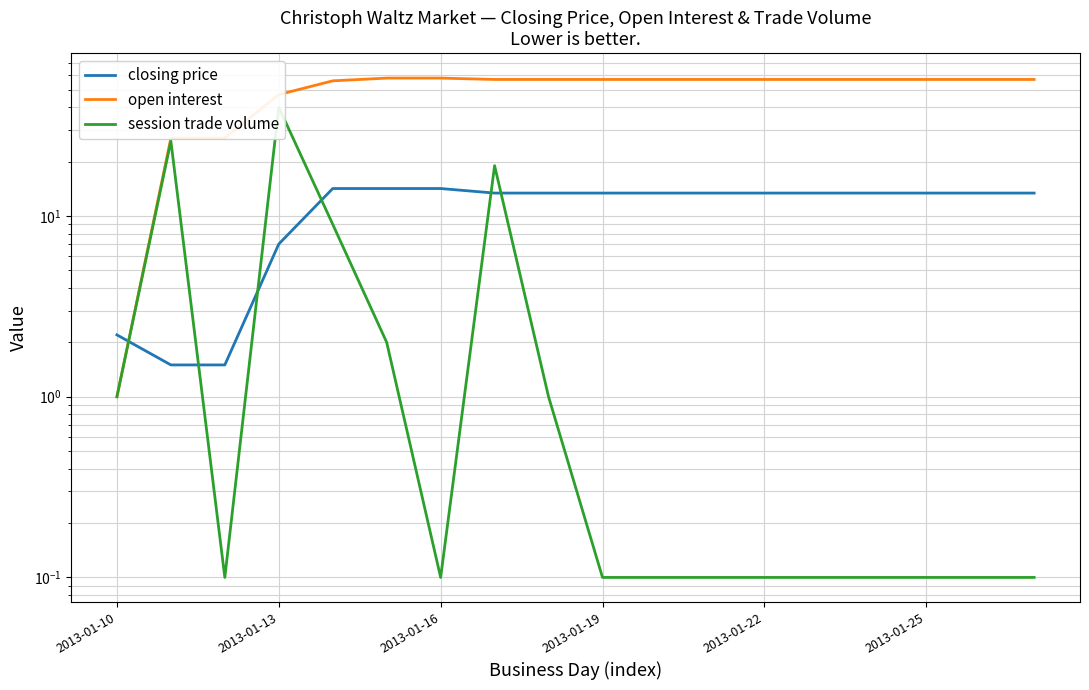

At how many categories does at least one series exceed 51?

14